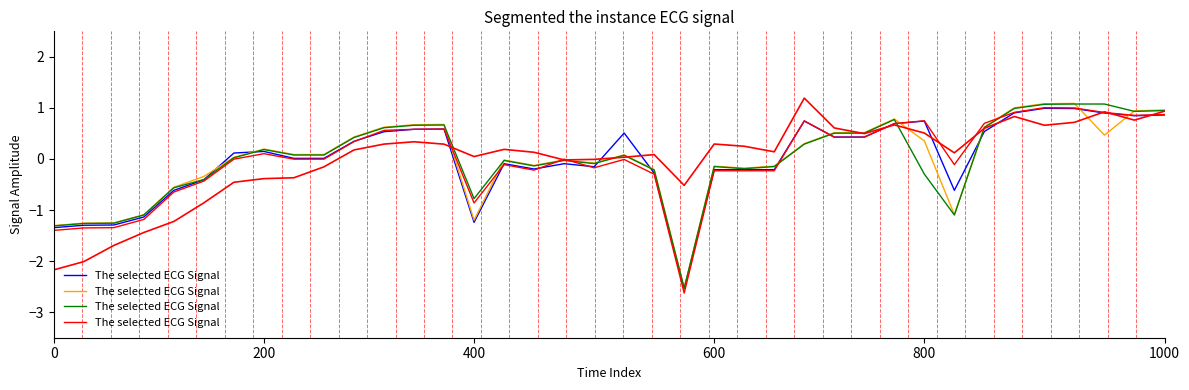

Reading left to right, extract all data points from this chart.

-2.2	-2.0	-1.7	-1.4	-1.2	-0.9	-0.5	-0.4	-0.4	-0.2	0.2	0.3	0.3	0.3	0.0	0.2	0.1	-0.0	-0.0	0.0	0.1	-0.5	0.3	0.2	0.1	1.2	0.6	0.5	0.7	0.5	0.1	0.6	0.8	0.7	0.7	0.9	0.8	0.9